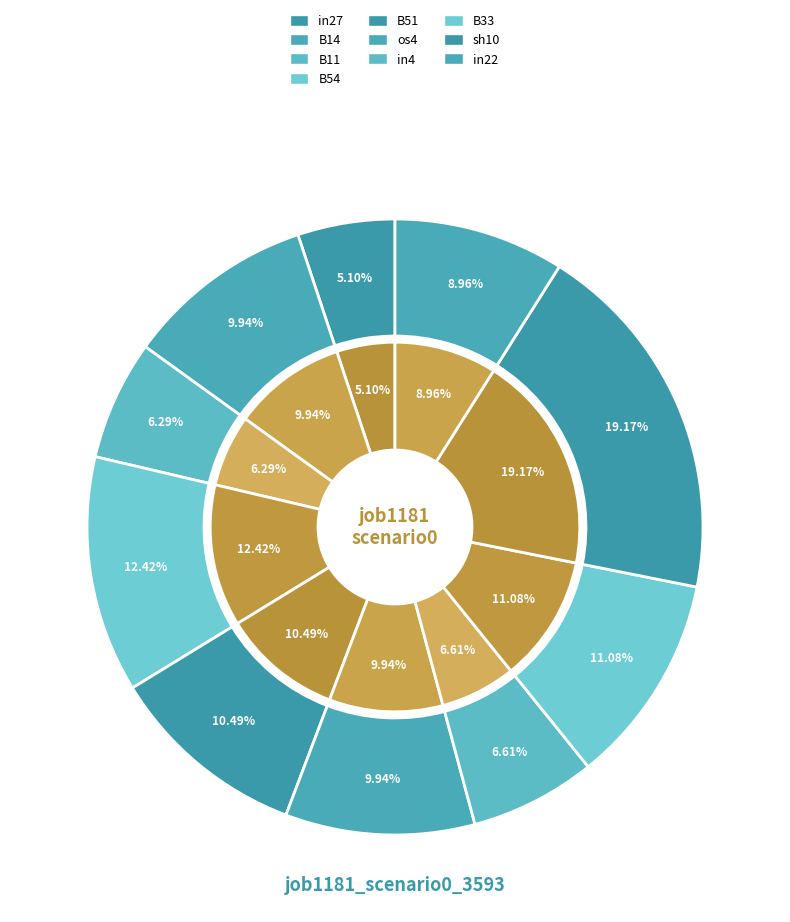

Between B14 and os4, which is larger?

B14